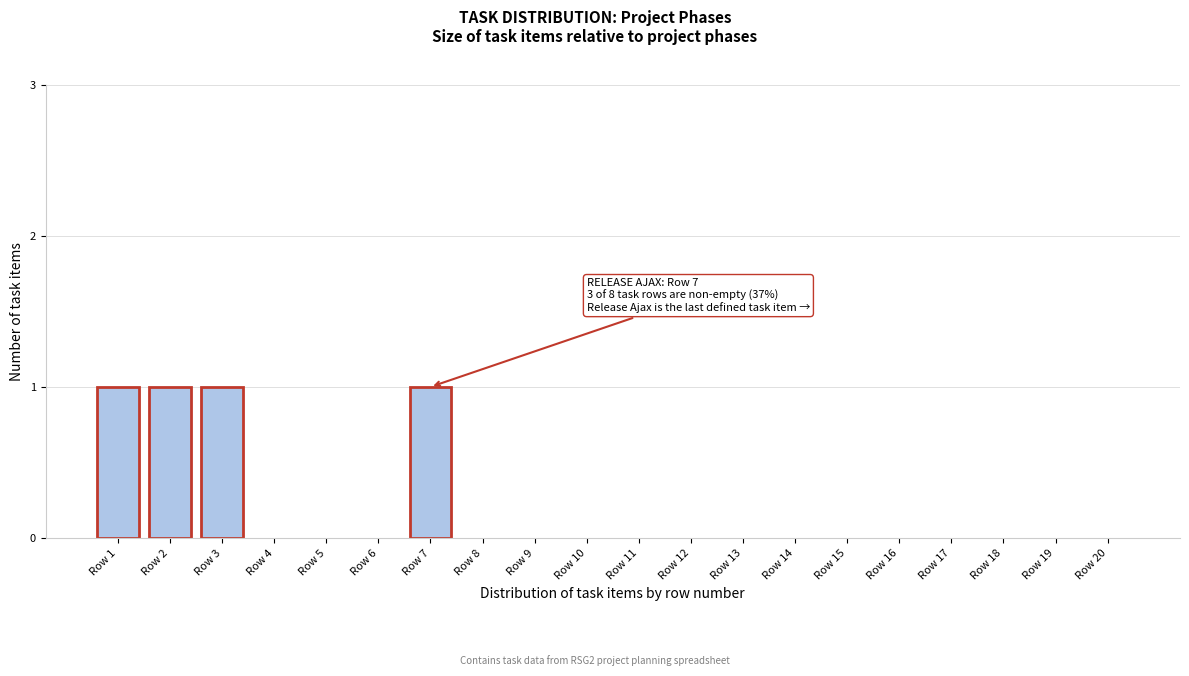

Reading right to left, transcribe all the data shown in this chart.

Row 20=0	Row 19=0	Row 18=0	Row 17=0	Row 16=0	Row 15=0	Row 14=0	Row 13=0	Row 12=0	Row 11=0	Row 10=0	Row 9=0	Row 8=0	Row 7=1	Row 6=0	Row 5=0	Row 4=0	Row 3=1	Row 2=1	Row 1=1